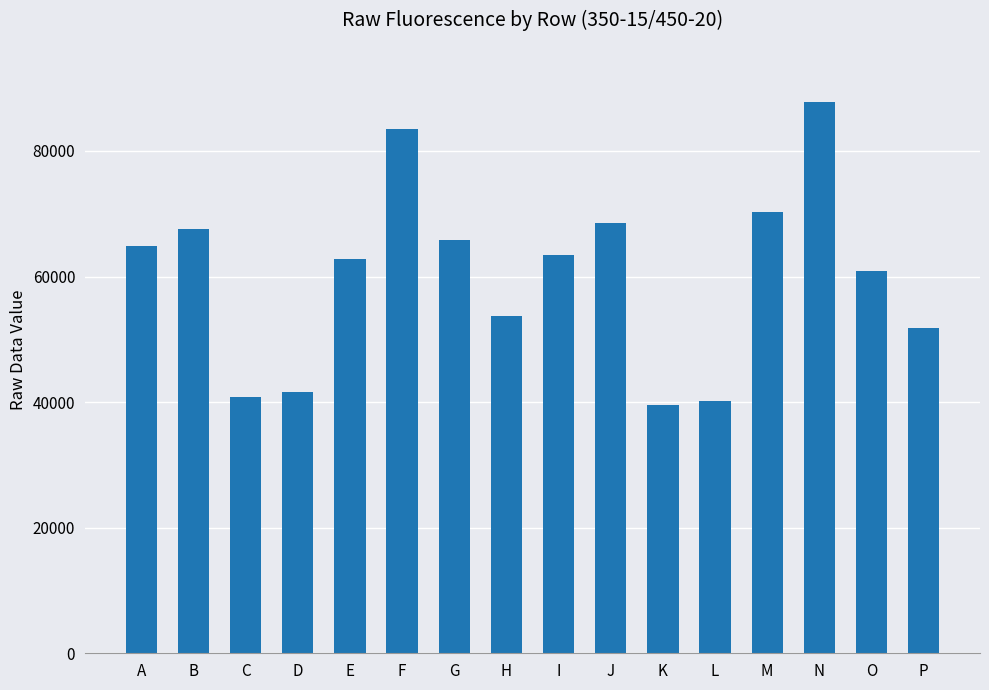

What is the ratio of the value at C to the value at B?

0.6